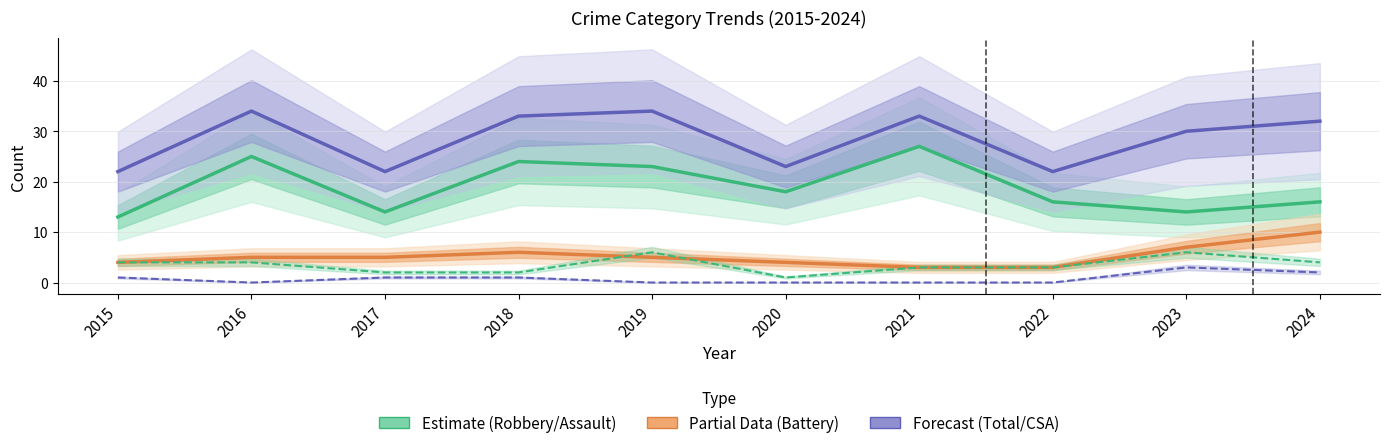

Is this an area chart (filled region under the line)?

No